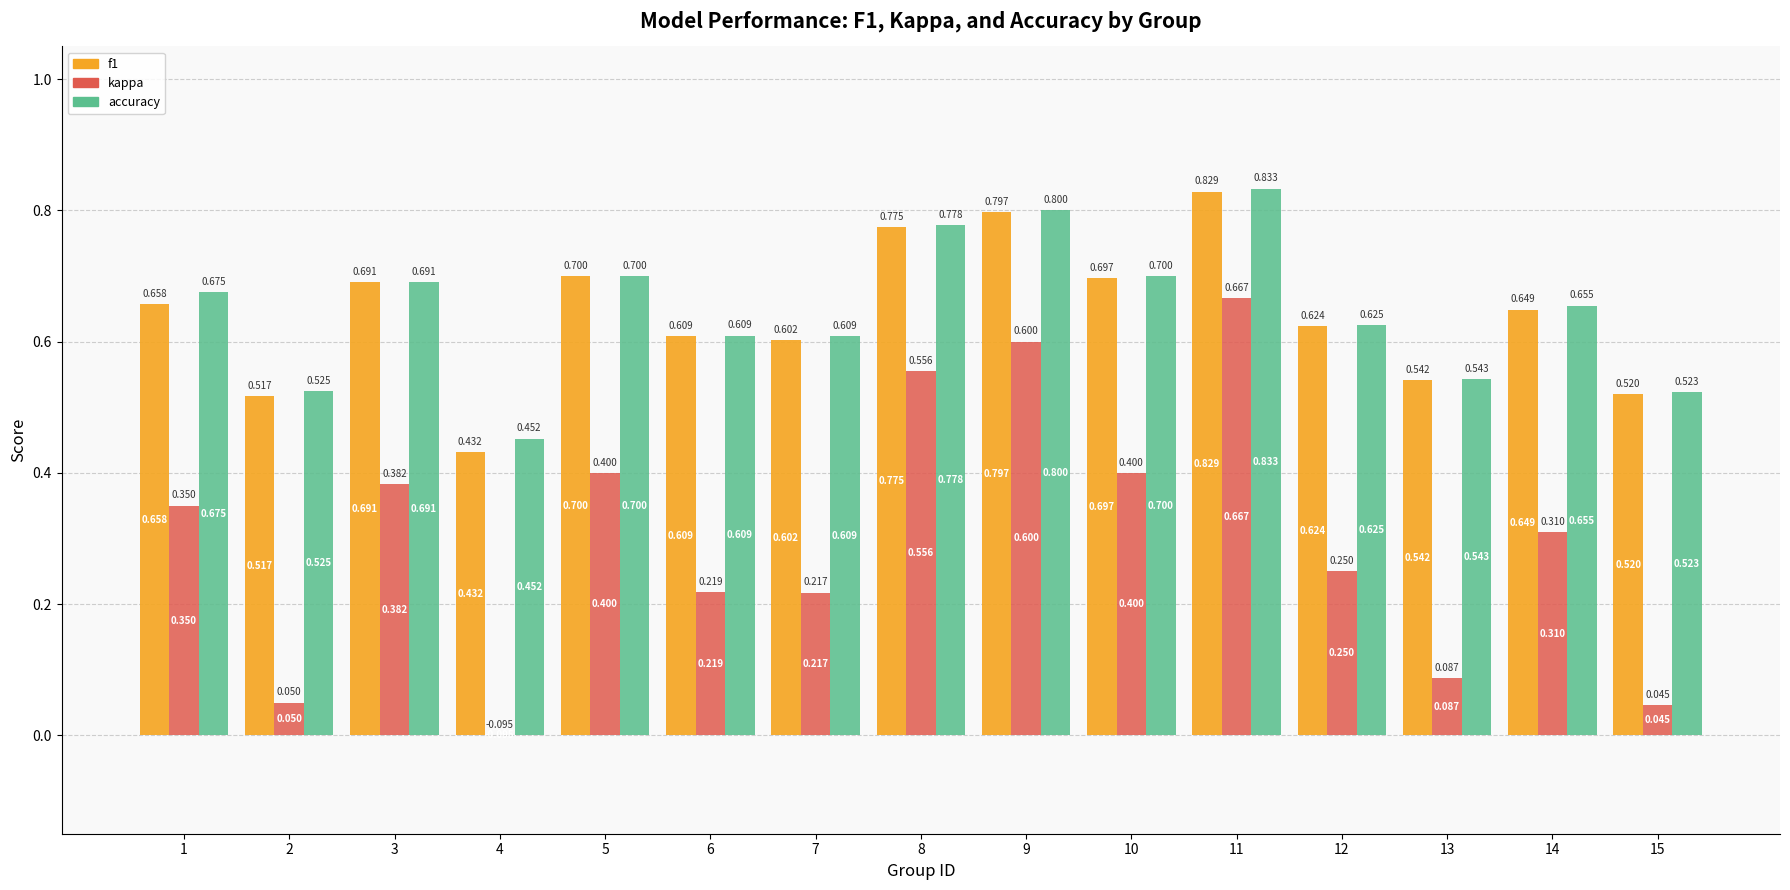

How many distinct data groups are displayed?

3